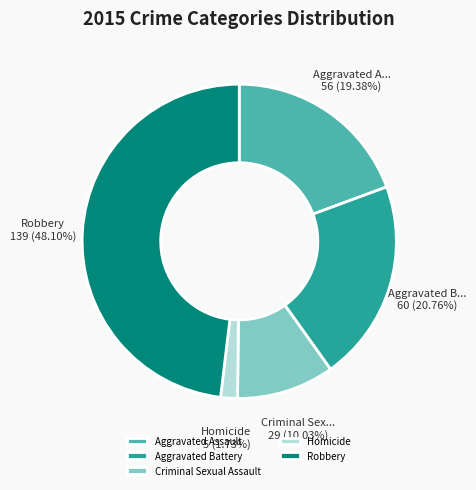

The Aggravated Battery slice represents 21% of the pie. True or false?

True